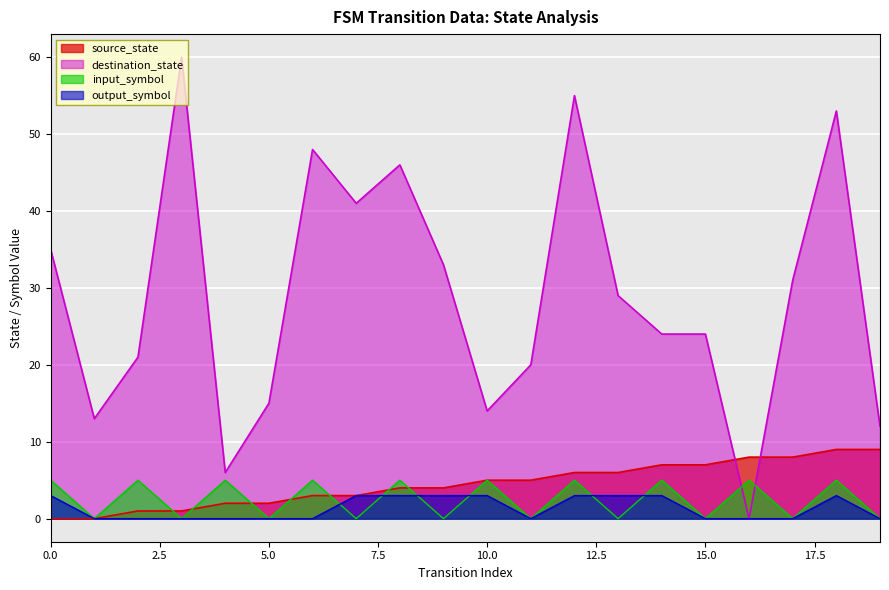

List the labels in order of output_symbol value, largest first.

0, 7, 8, 9, 10, 12, 13, 14, 18, 1, 2, 3, 4, 5, 6, 11, 15, 16, 17, 19